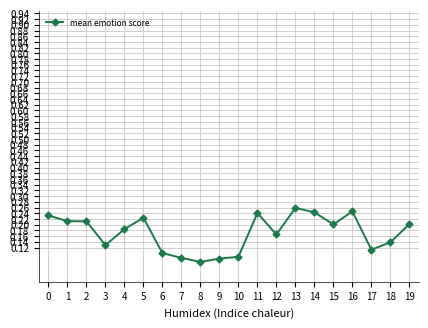

Which category has the highest value across all series?

13